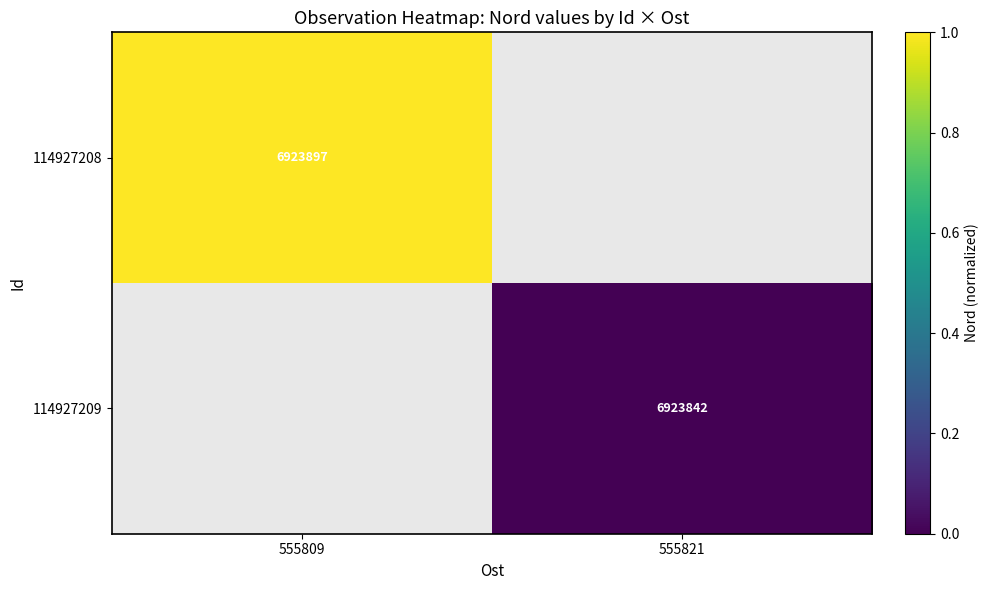

Is it true that 114927209 equals 9967787 at 555821?

False